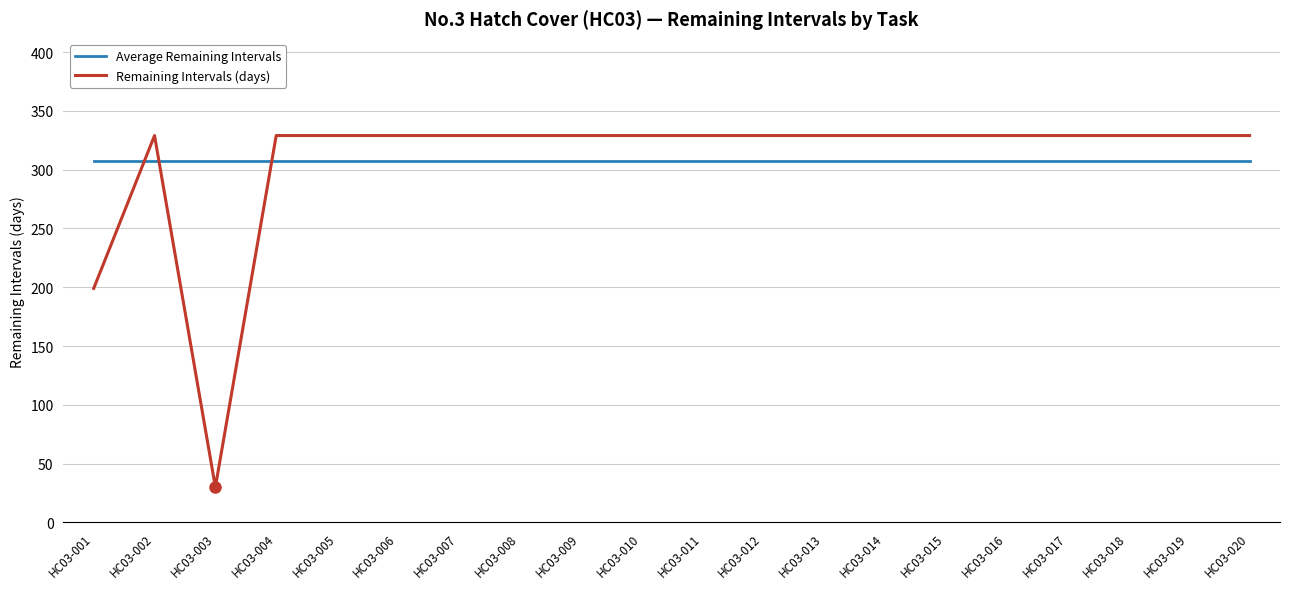

The value of Remaining Intervals (days) at HC03-002 is 226.9. True or false?

False